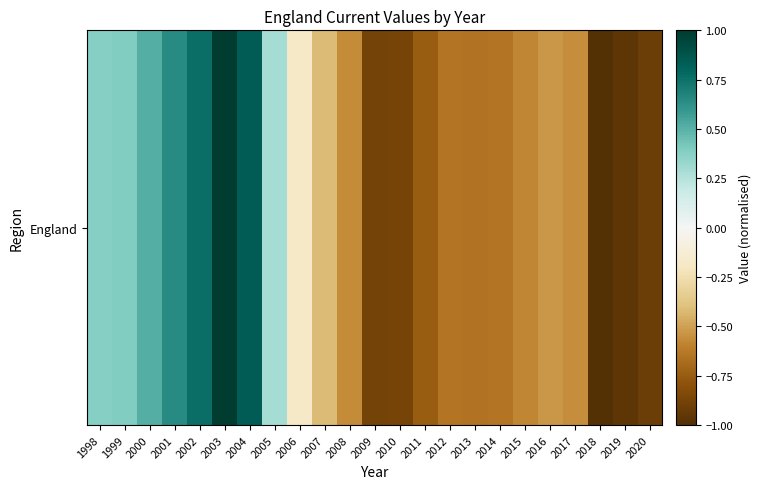

The chart shows a value of 1.3 at 2004. True or false?

False